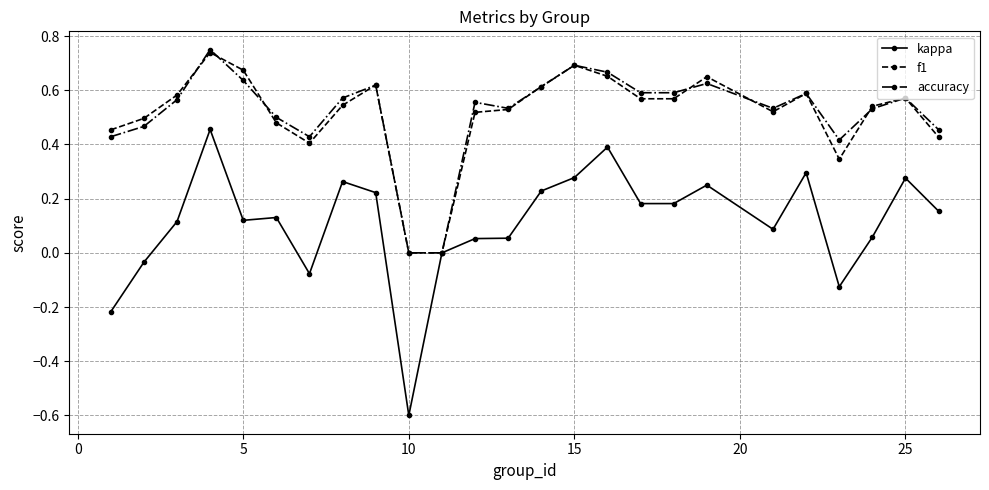

What is the lowest value of the kappa series?

-0.6